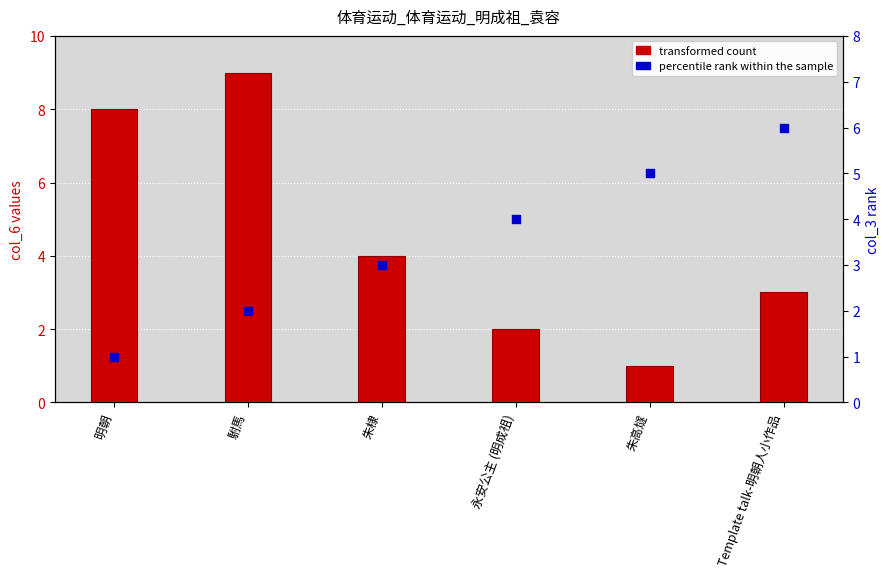

Which series has the largest Y range (max minus min)?

transformed count